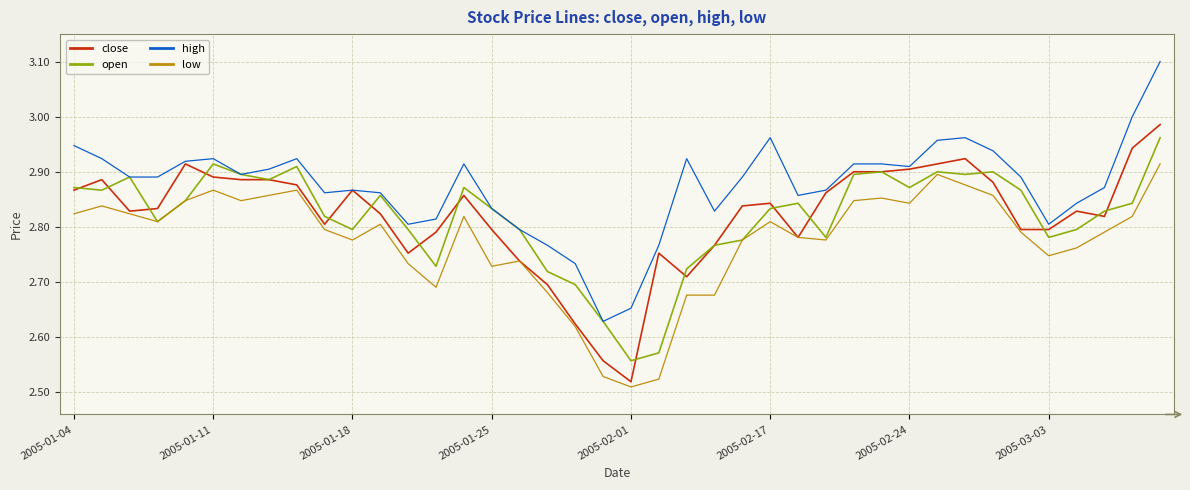

True or false: high and low intersect in this chart.

False